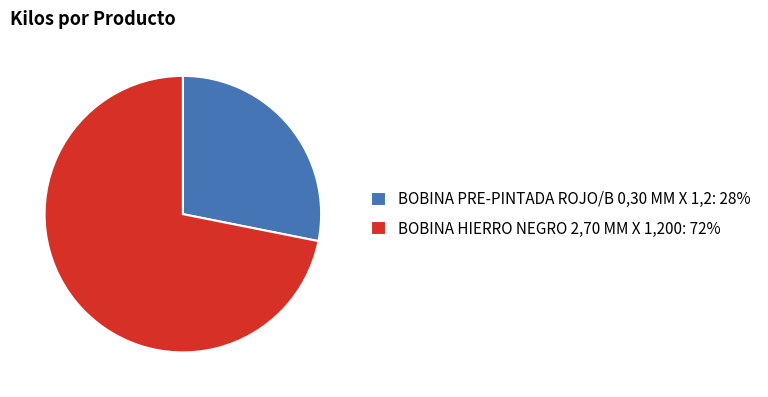

Is BOBINA PRE-PINTADA ROJO/B 0,30 MM X 1,2: 28% the majority of the pie?

No